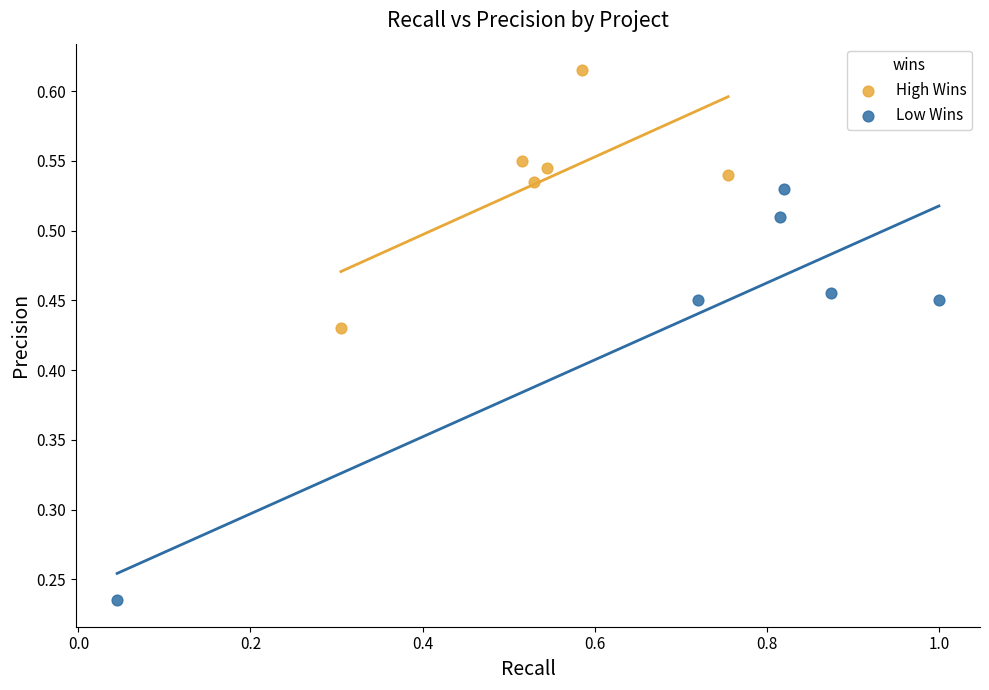

Which series reaches the maximum Y coordinate?

High Wins